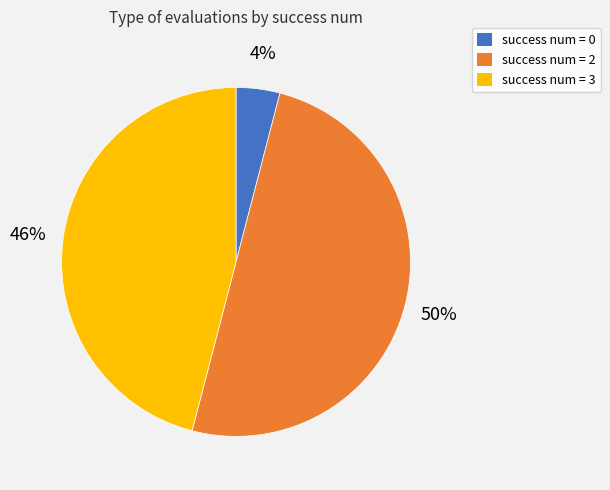

Does success num = 0 account for over 50% of the chart?

No